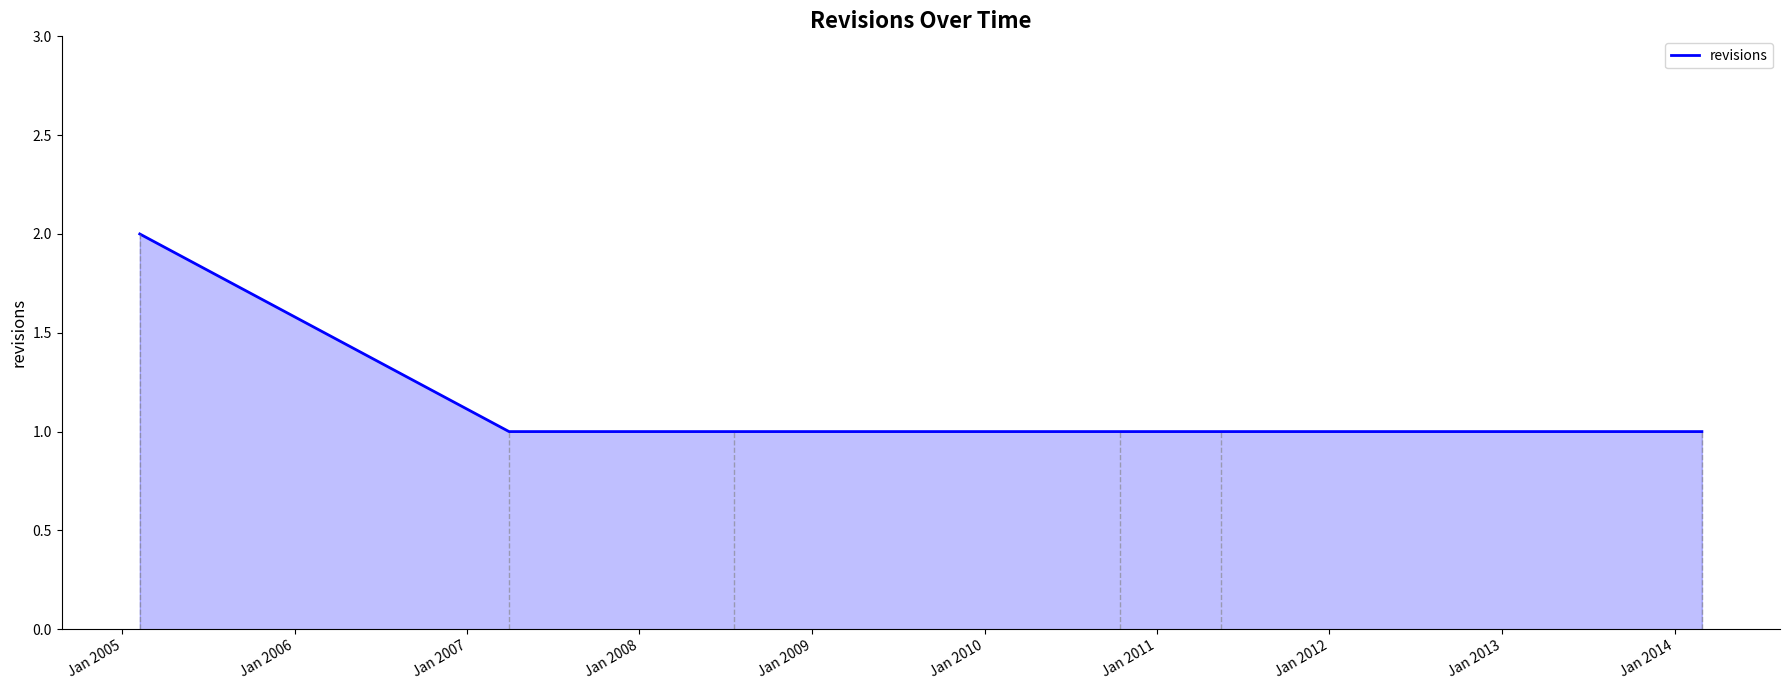

Does the chart display data point markers on the line(s)?

No